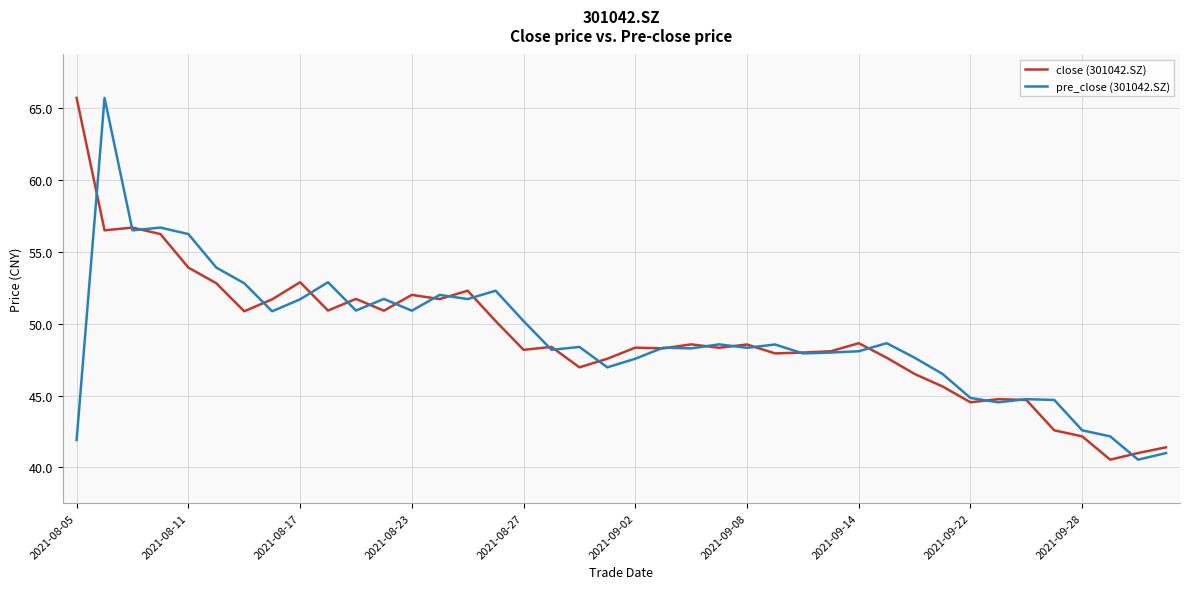

What is the smallest value displayed?

40.5